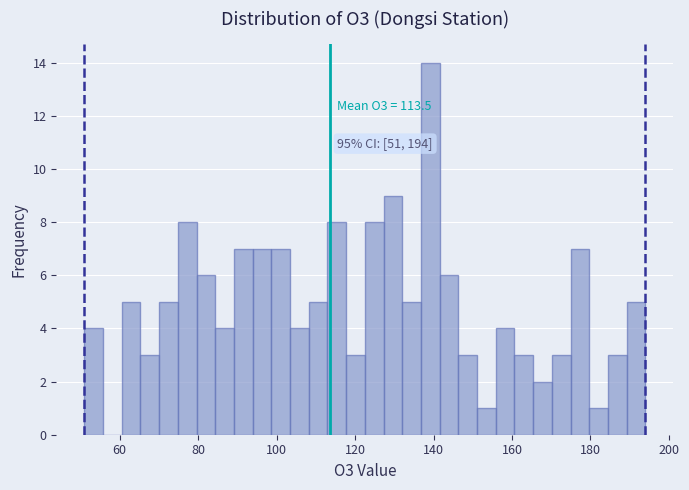

Read against the x-axis, roughly where is the centre of the tallest bar?

140